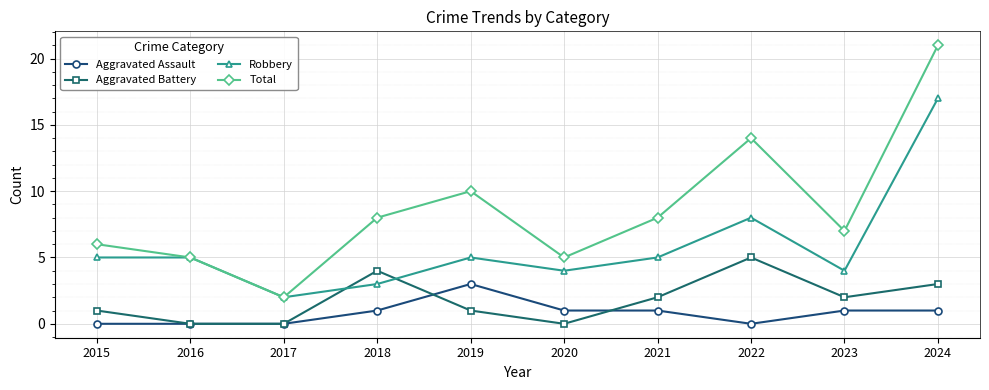

Which series ends up on top after the final intersection of Aggravated Battery and Robbery?

Robbery